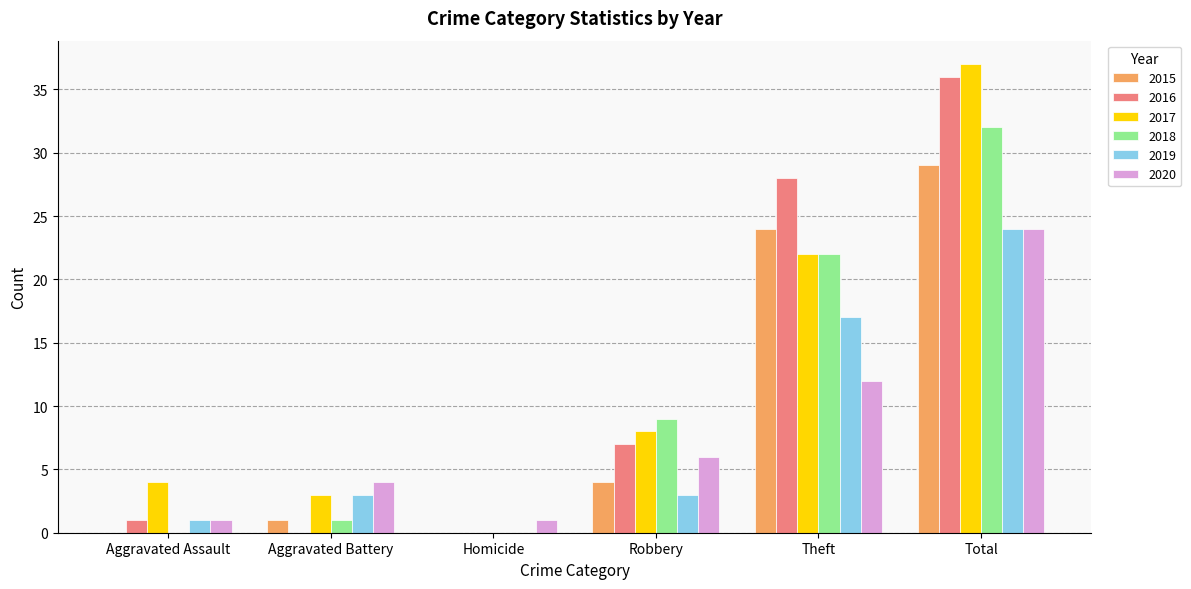

Reading left to right, list all the values displayed in this chart.

2015: Aggravated Assault=0	Aggravated Battery=1	Homicide=0	Robbery=4	Theft=24	Total=29
2016: Aggravated Assault=1	Aggravated Battery=0	Homicide=0	Robbery=7	Theft=28	Total=36
2017: Aggravated Assault=4	Aggravated Battery=3	Homicide=0	Robbery=8	Theft=22	Total=37
2018: Aggravated Assault=0	Aggravated Battery=1	Homicide=0	Robbery=9	Theft=22	Total=32
2019: Aggravated Assault=1	Aggravated Battery=3	Homicide=0	Robbery=3	Theft=17	Total=24
2020: Aggravated Assault=1	Aggravated Battery=4	Homicide=1	Robbery=6	Theft=12	Total=24